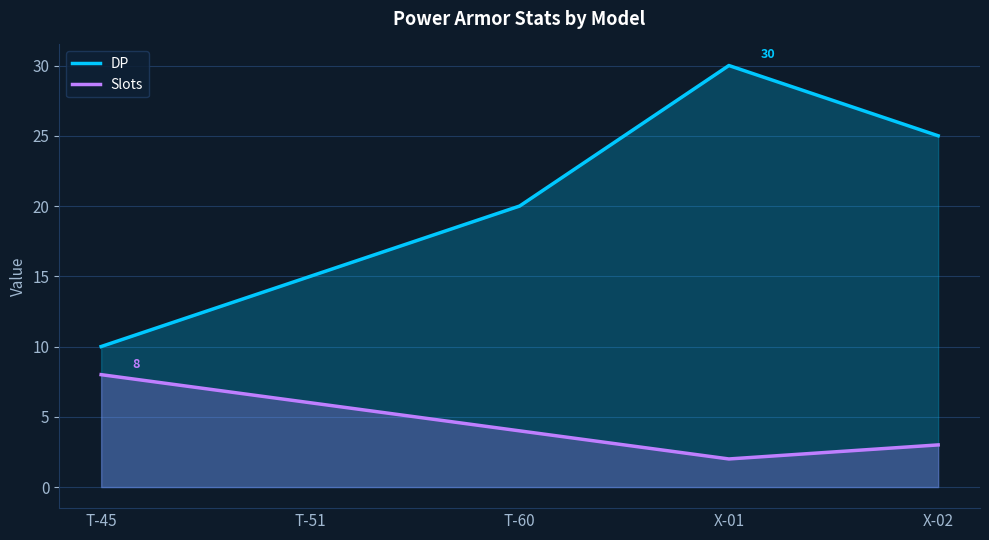

Which category has the highest value in the Slots series?

T-45